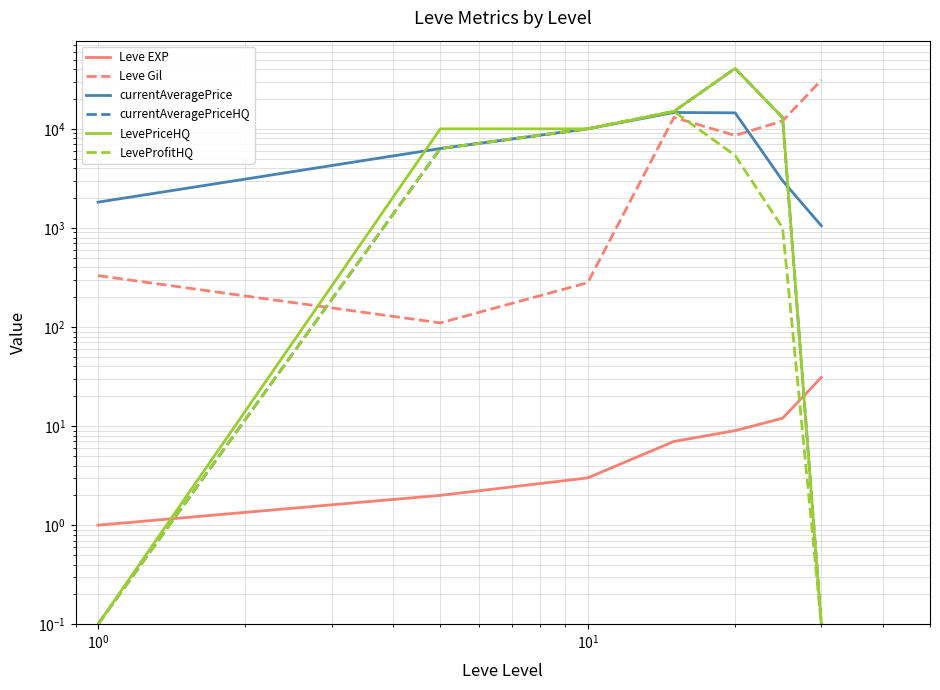

What is the average value of the Leve EXP series?

9.3